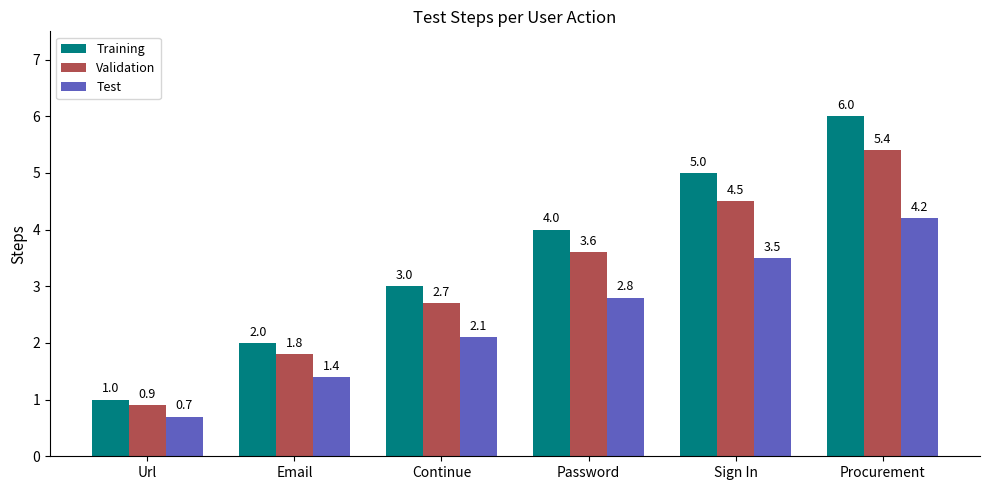

What is the minimum value shown in the chart?

0.7